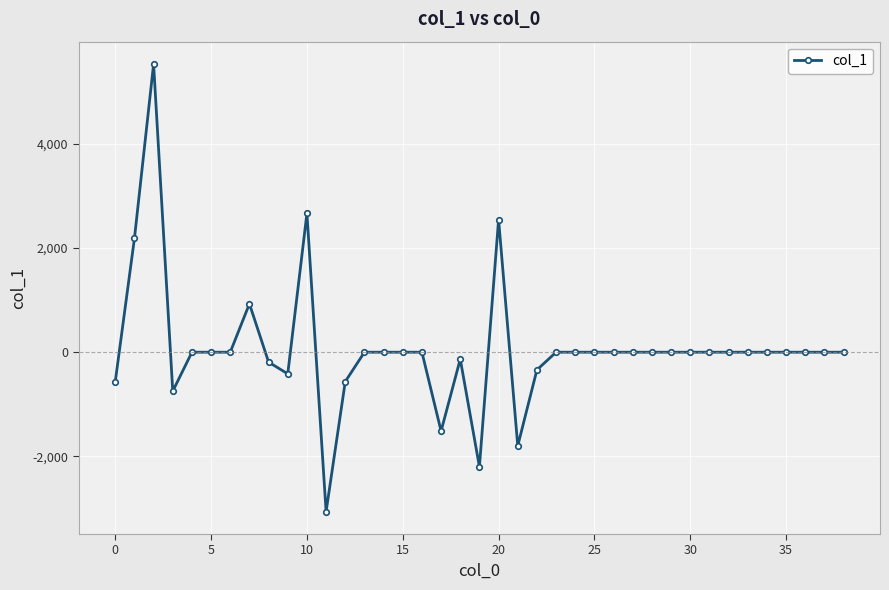

What is the maximum value shown in the chart?

5532.1